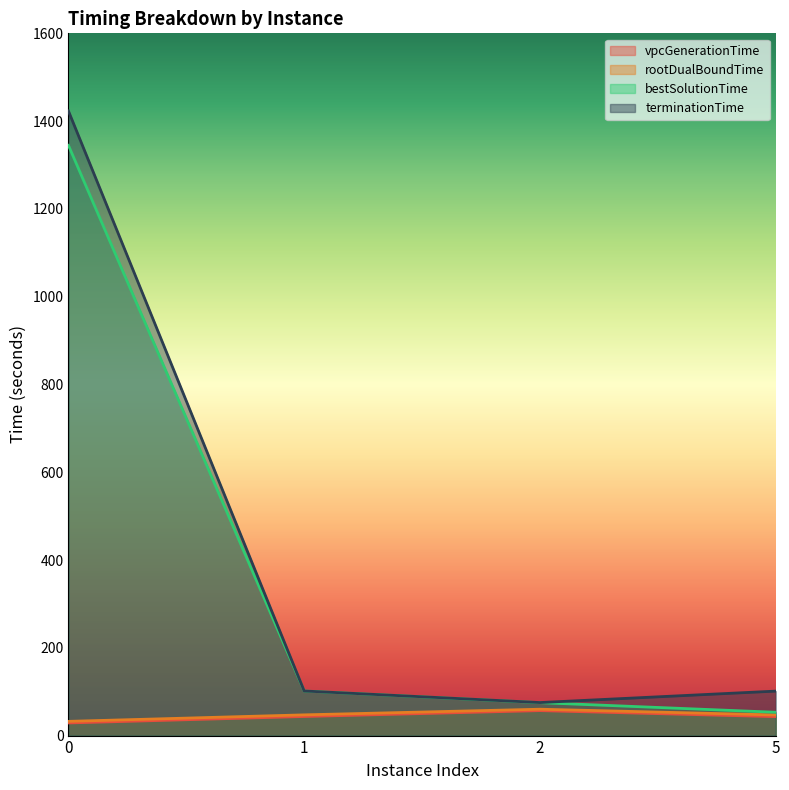

The terminationTime series shows 1423.2 at 0. True or false?

True